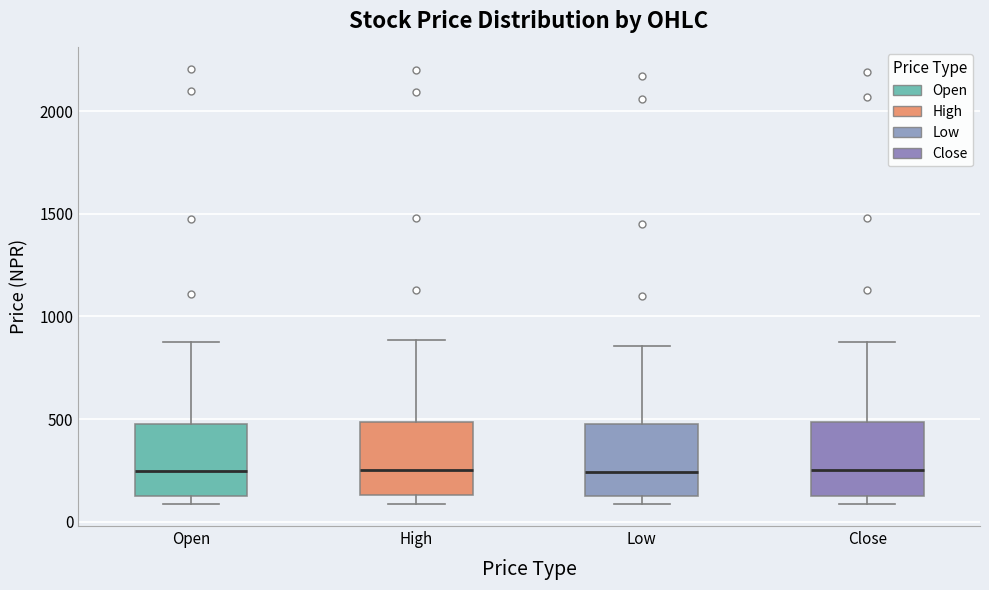

Where is the upper edge of the box for Close on the y-axis? The values are not printed on the chart, so give them approximately, as read against the axis.

500